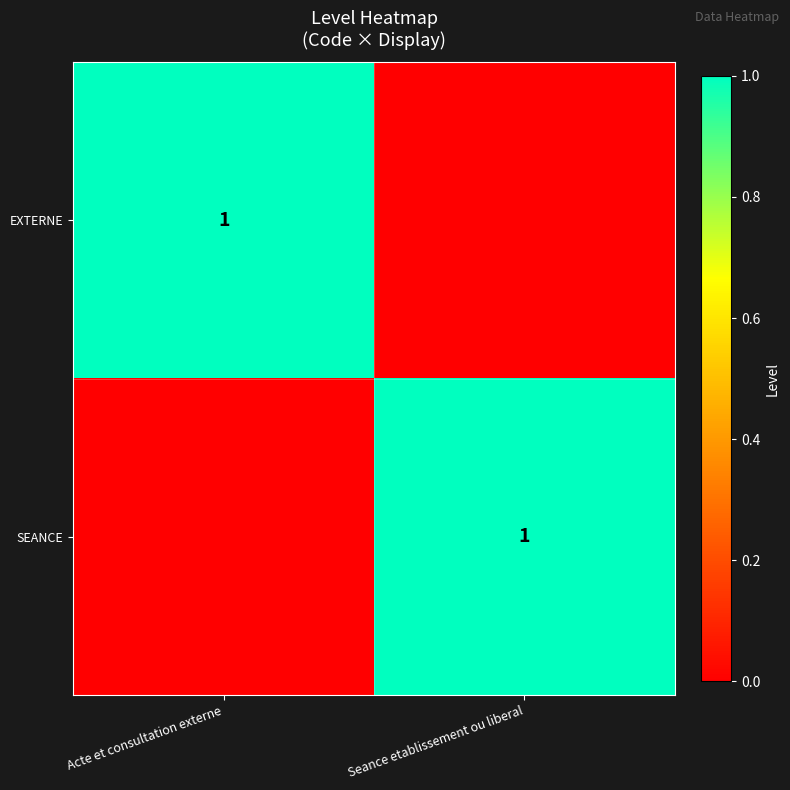

Is it true that EXTERNE equals 2 at Acte et consultation externe?

False